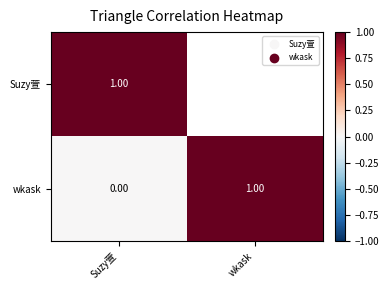

Which category has the lowest value in the wkask series?

Suzy萱